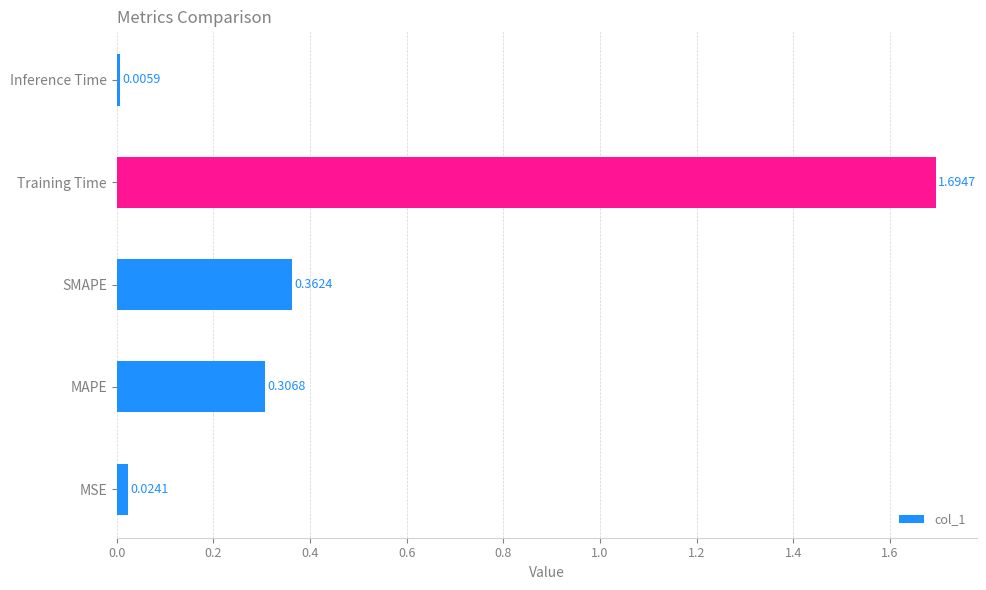

What is the greatest value displayed?

1.7